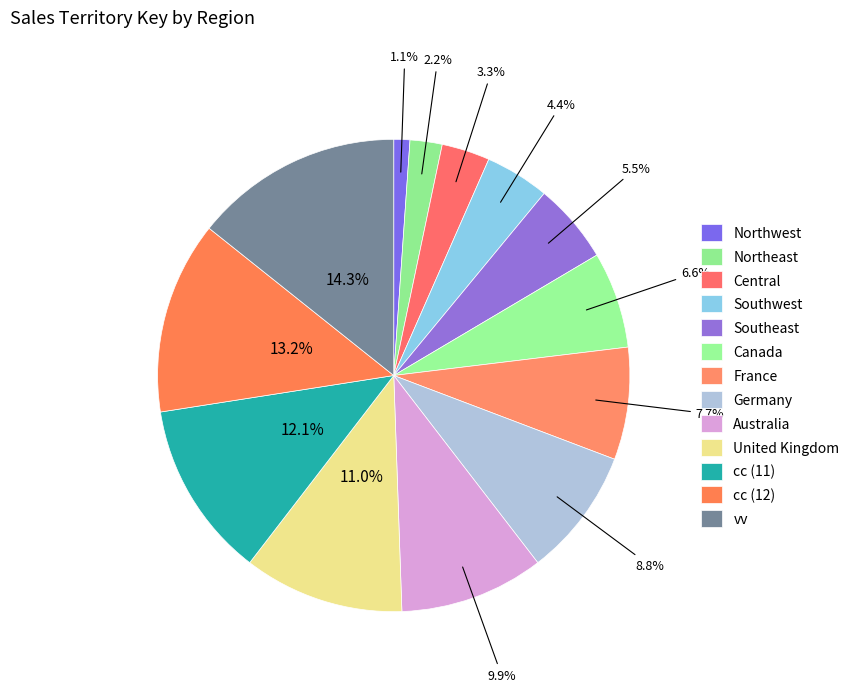

What percentage is the France slice, to the nearest percent?

8%